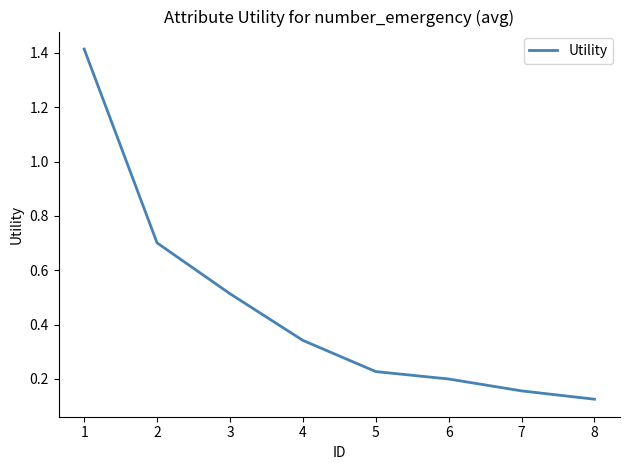

Which label corresponds to the smallest value in the chart?

8